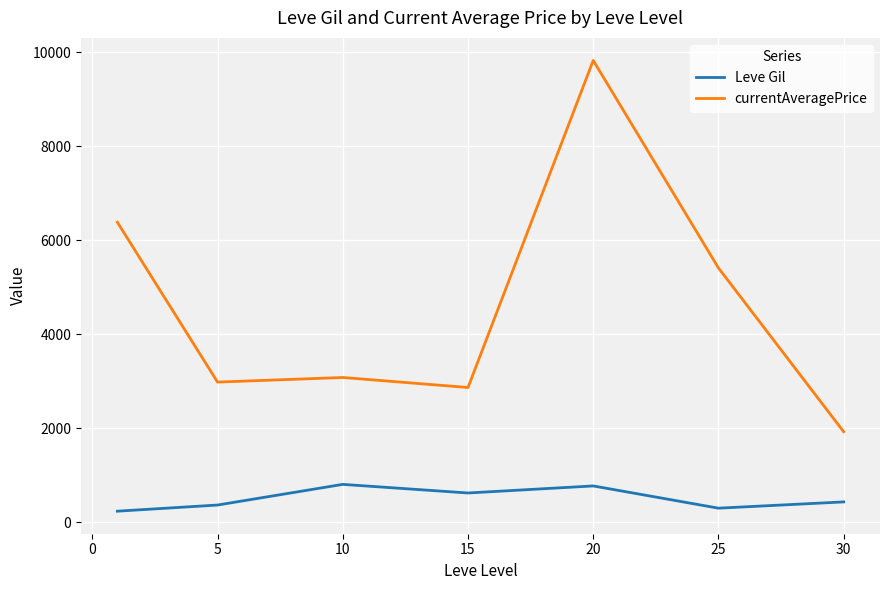

What is the difference between the second highest and minimum values in the currentAveragePrice series?

4461.8